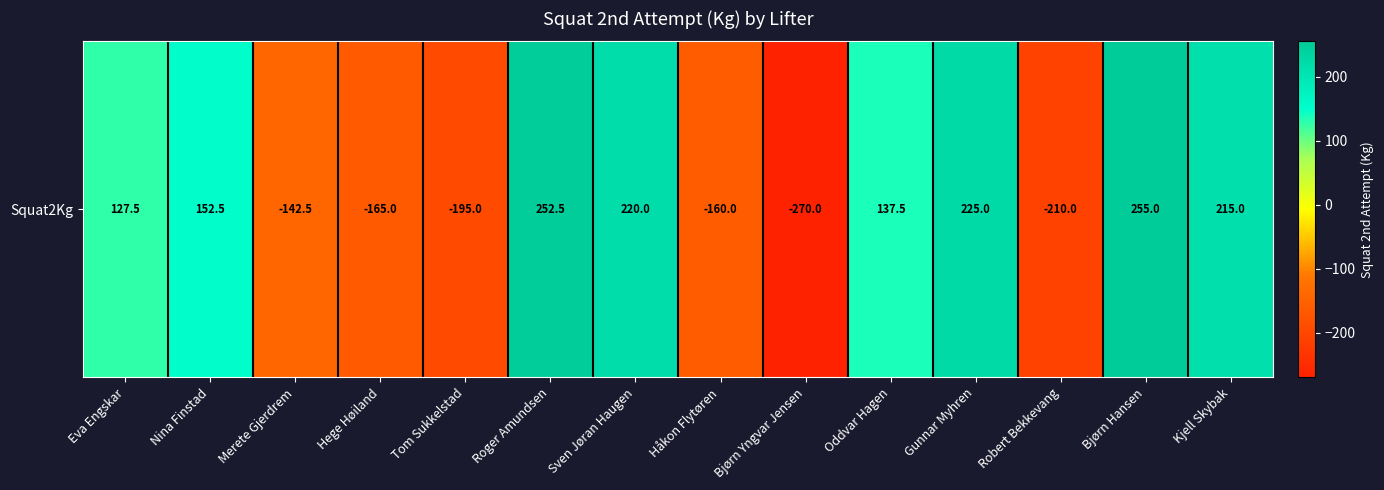

How many values are below zero?

6